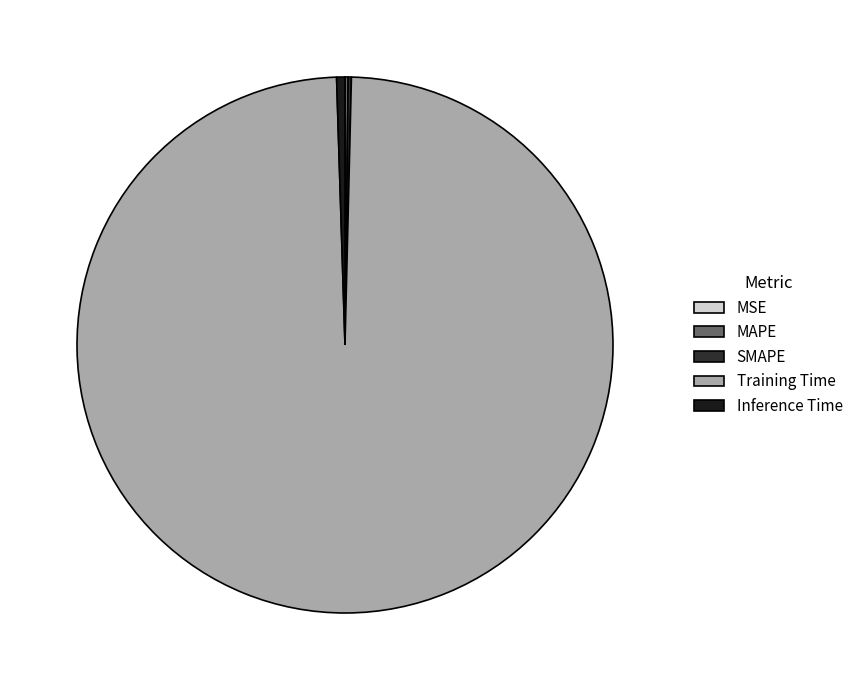

What is the smallest slice in the pie chart?

MSE